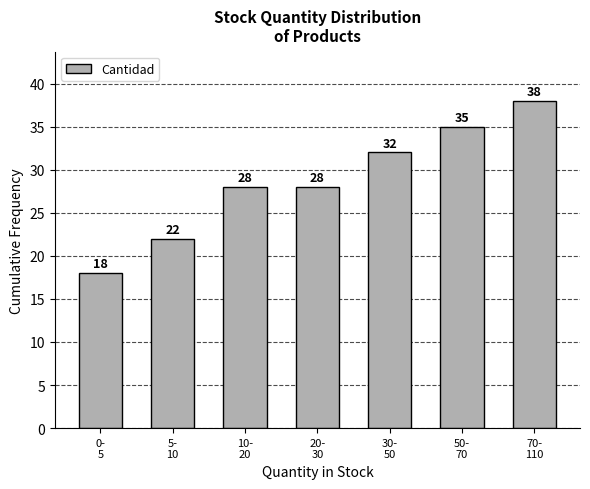

Reading left to right, extract all data points from this chart.

18	22	28	28	32	35	38